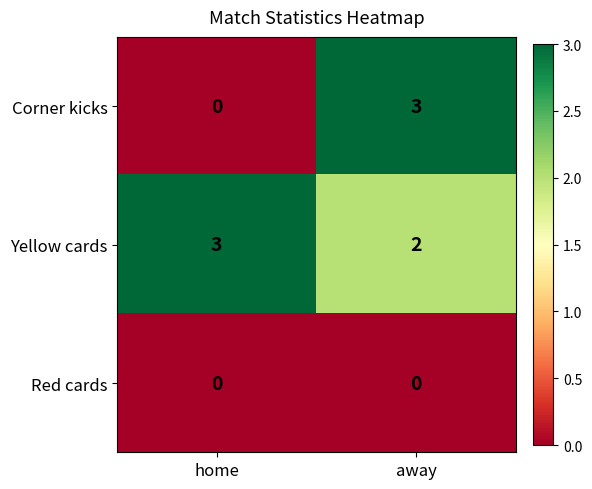

What is the total value across all series at away?

5